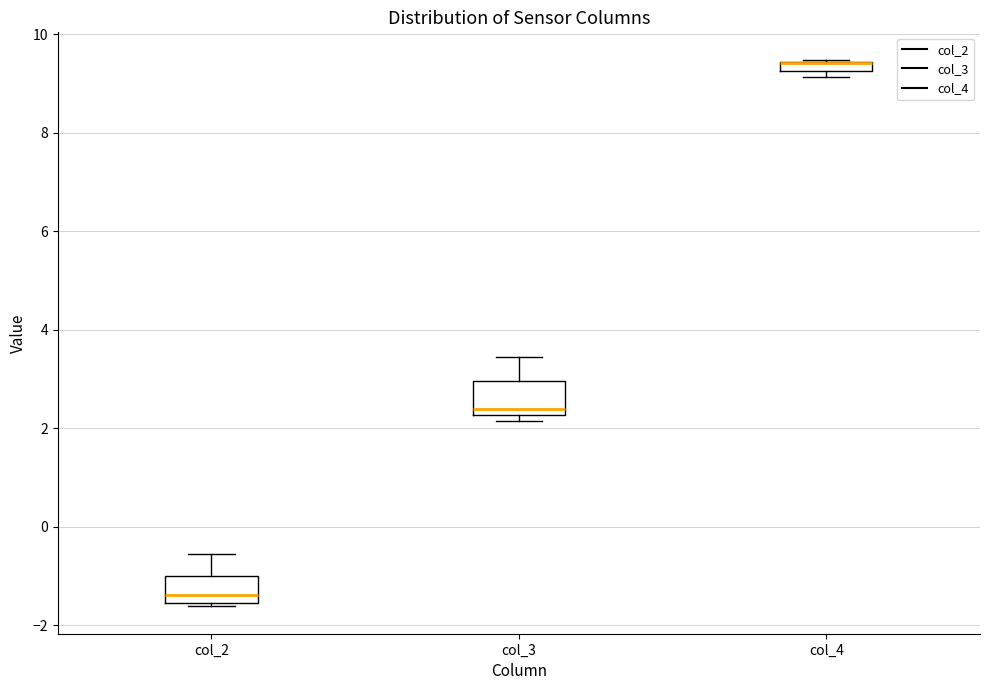

Where does the upper whisker of the box for col_3 end on the y-axis? The values are not printed on the chart, so give them approximately, as read against the axis.

3.4